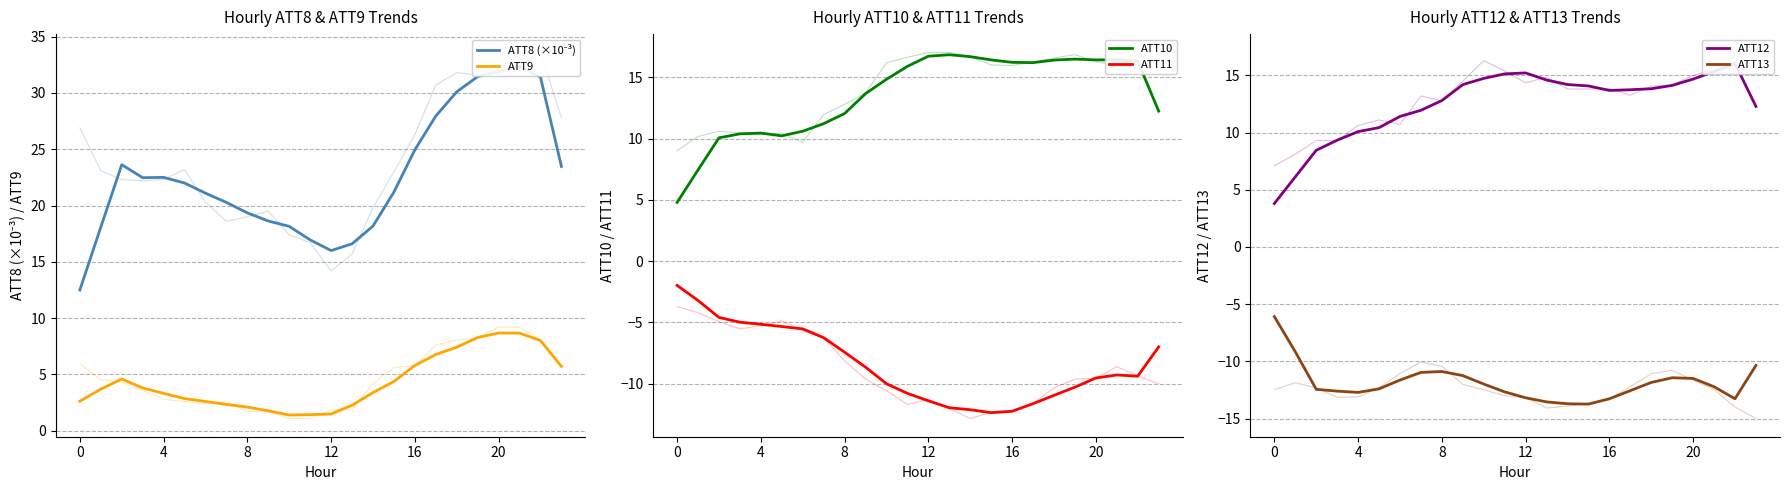

Which series has the widest spread of values?

ATT8 (×10⁻³)